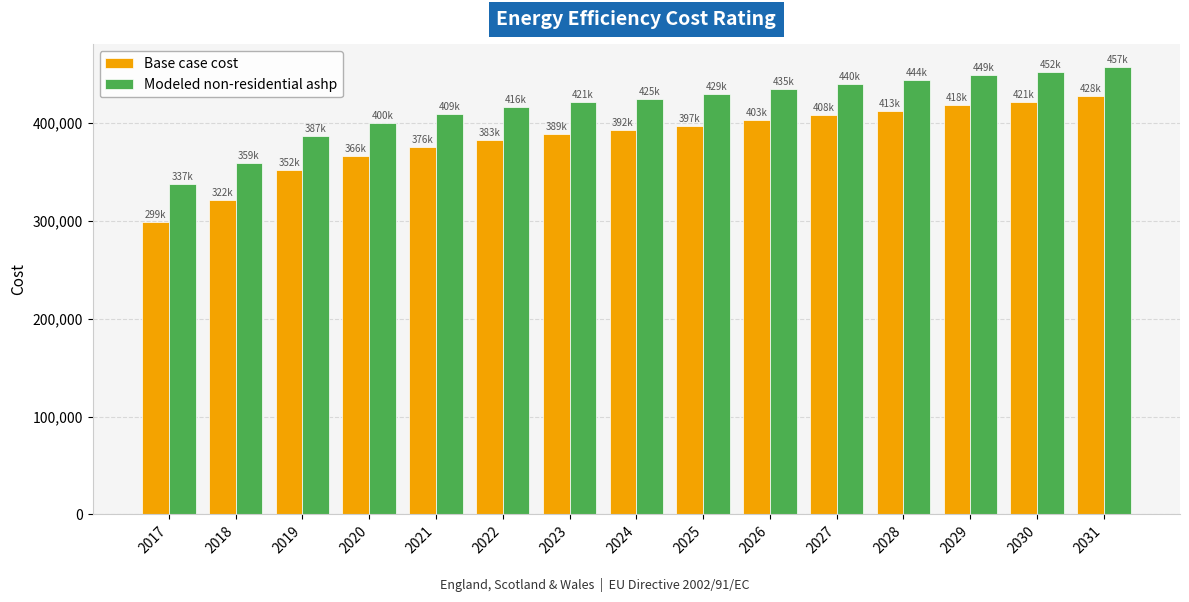

What is the value of the Base case cost bar at the 4th from the left?

366161.0